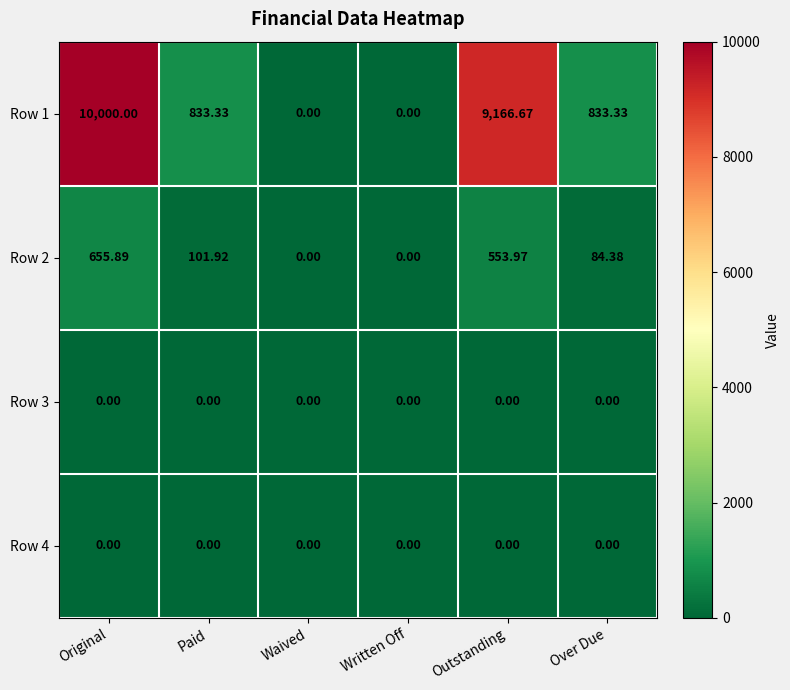

At which category is the sum across all series the highest?

Original